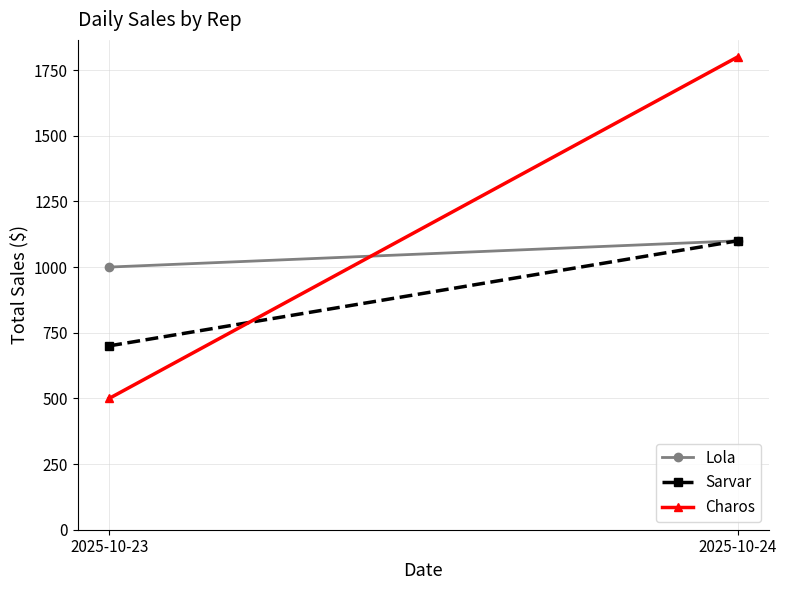

The Charos series shows 620 at 2025-10-24. True or false?

False